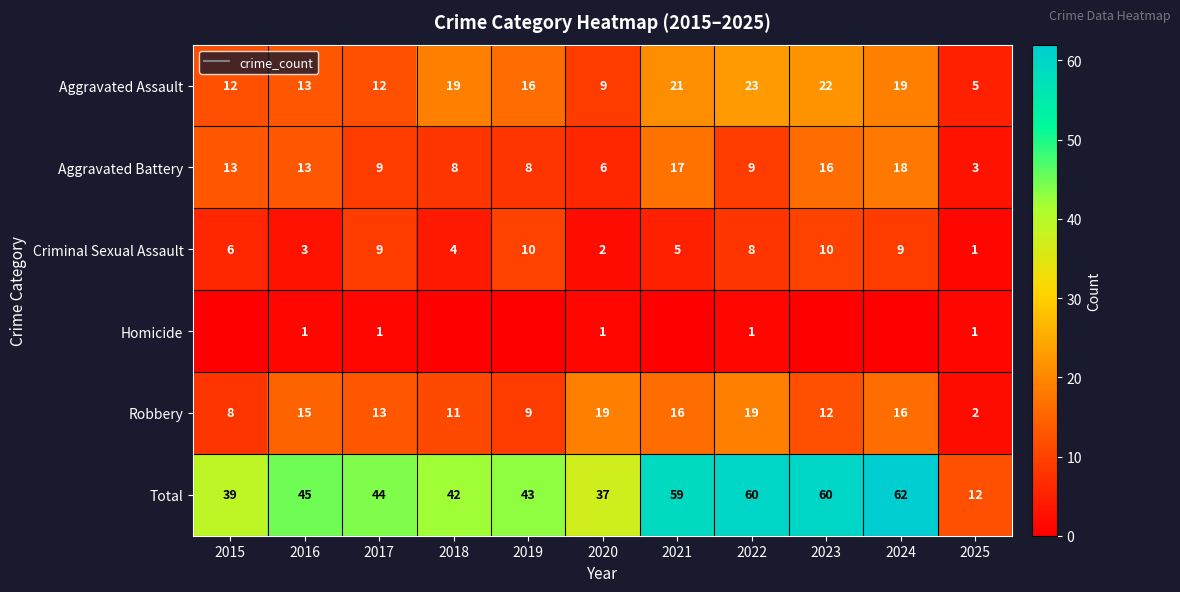

What is the spread (max minus min) of values at 2017?

43